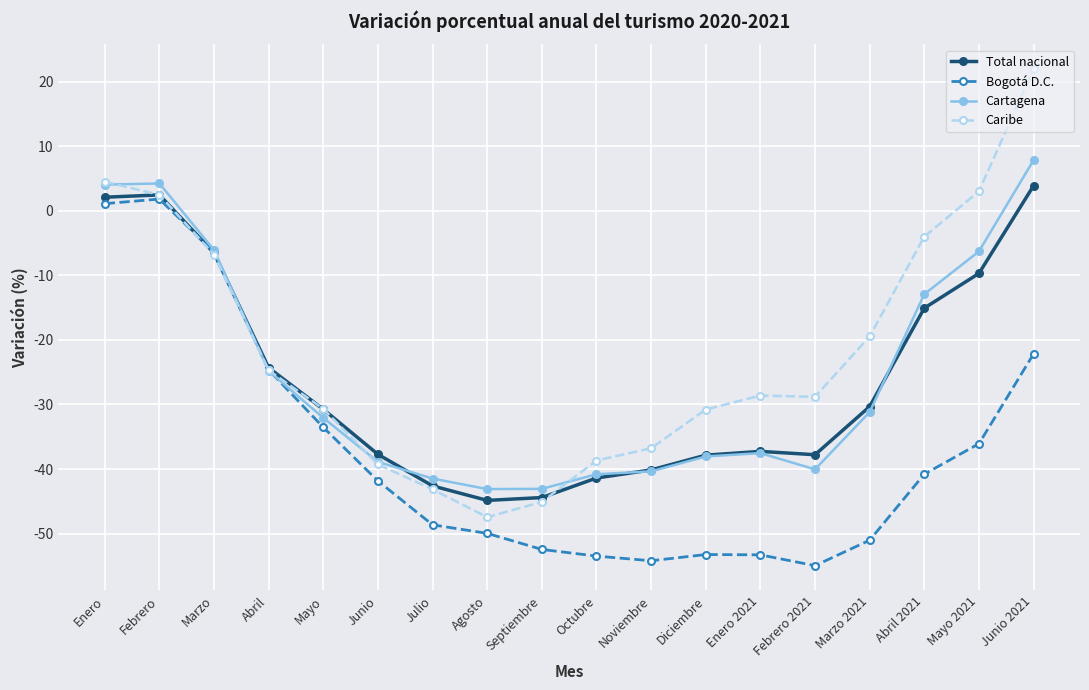

What is the difference between the second highest and second lowest values in the Bogotá D.C. series?

55.3